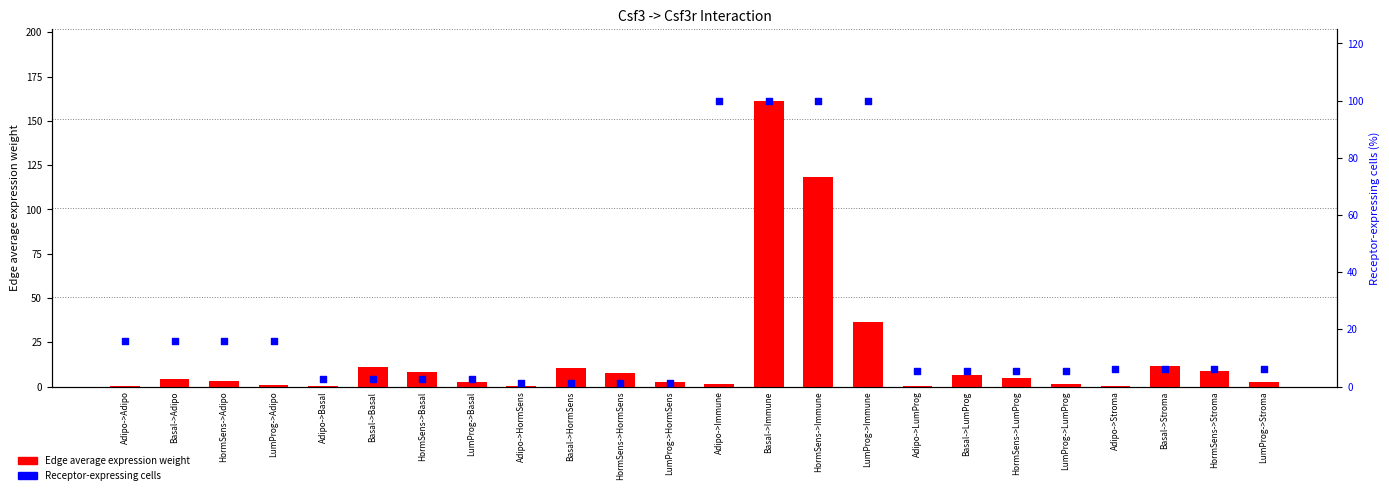

Which series has the largest total across all categories?

Receptor-expressing cells